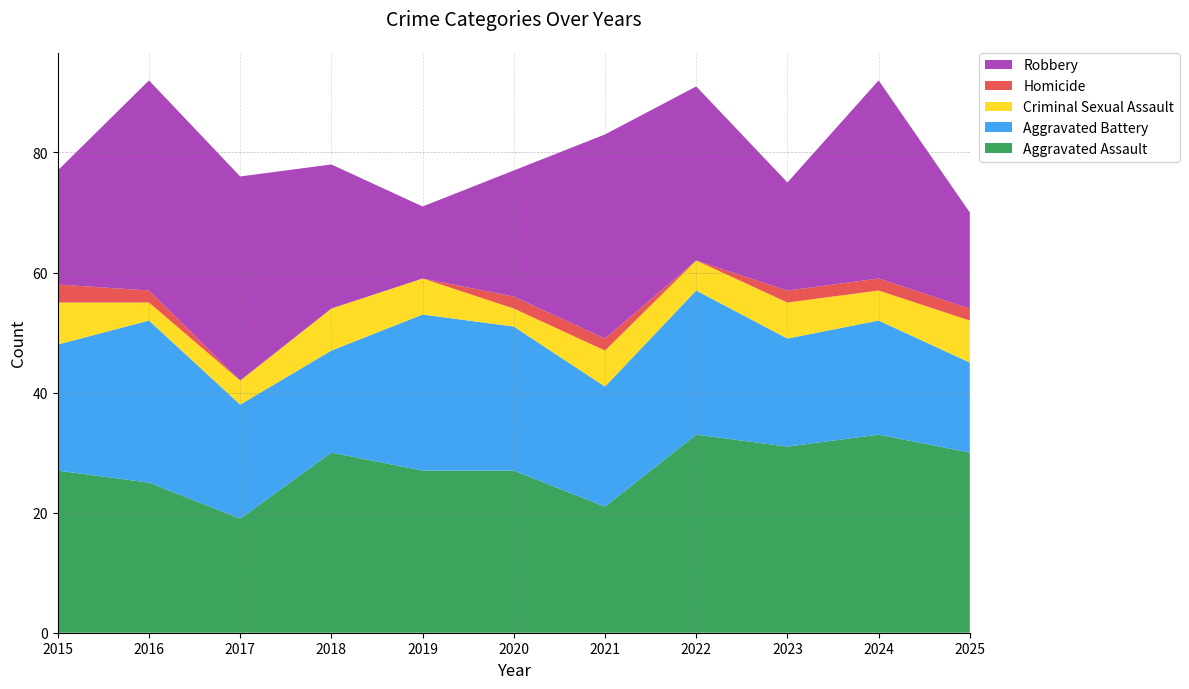

Reading left to right, extract all data points from this chart.

Aggravated Assault: 27	25	19	30	27	27	21	33	31	33	30
Aggravated Battery: 21	27	19	17	26	24	20	24	18	19	15
Criminal Sexual Assault: 7	3	4	7	6	3	6	5	6	5	7
Homicide: 3	2	0	0	0	2	2	0	2	2	2
Robbery: 19	35	34	24	12	21	34	29	18	33	16